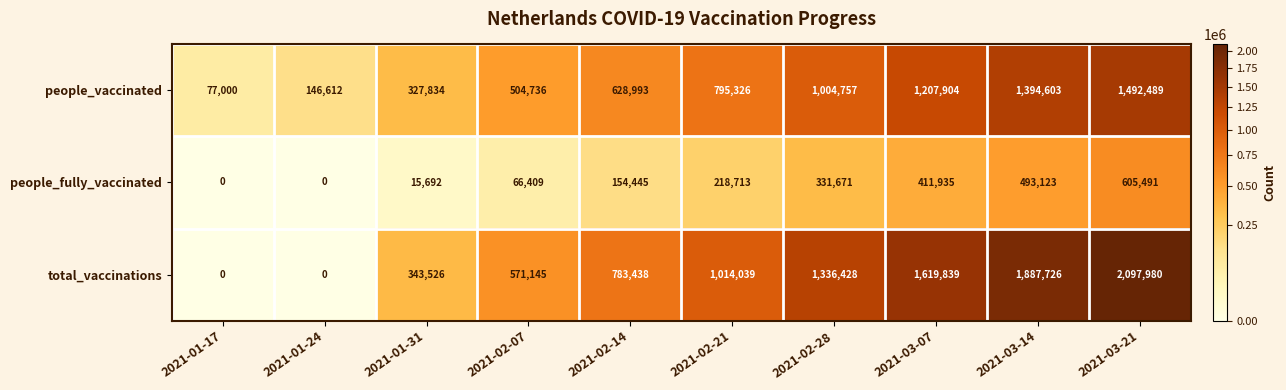

Reading left to right, extract all data points from this chart.

people_vaccinated: 2021-01-17=77000	2021-01-24=146612	2021-01-31=327834	2021-02-07=504736	2021-02-14=628993	2021-02-21=795326	2021-02-28=1004757	2021-03-07=1207904	2021-03-14=1394603	2021-03-21=1492489
people_fully_vaccinated: 2021-01-17=0	2021-01-24=0	2021-01-31=15692	2021-02-07=66409	2021-02-14=154445	2021-02-21=218713	2021-02-28=331671	2021-03-07=411935	2021-03-14=493123	2021-03-21=605491
total_vaccinations: 2021-01-17=0	2021-01-24=0	2021-01-31=343526	2021-02-07=571145	2021-02-14=783438	2021-02-21=1014039	2021-02-28=1336428	2021-03-07=1619839	2021-03-14=1887726	2021-03-21=2097980